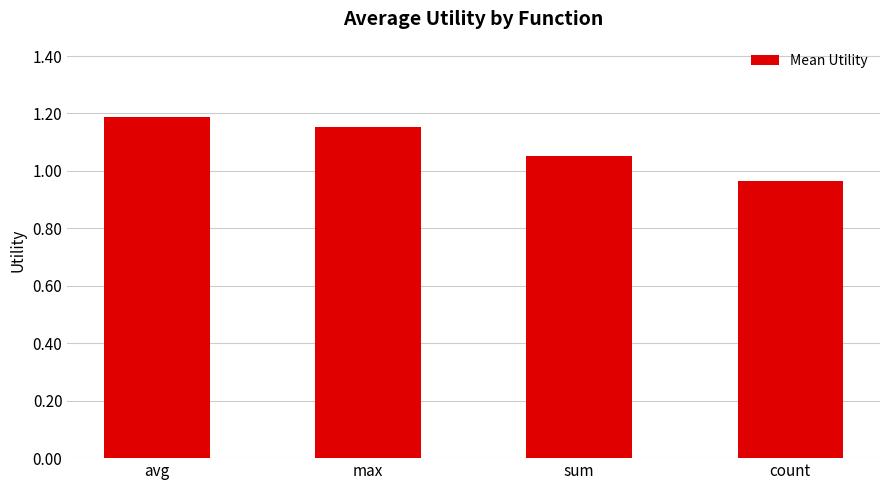

The value at max is 1.2. True or false?

True